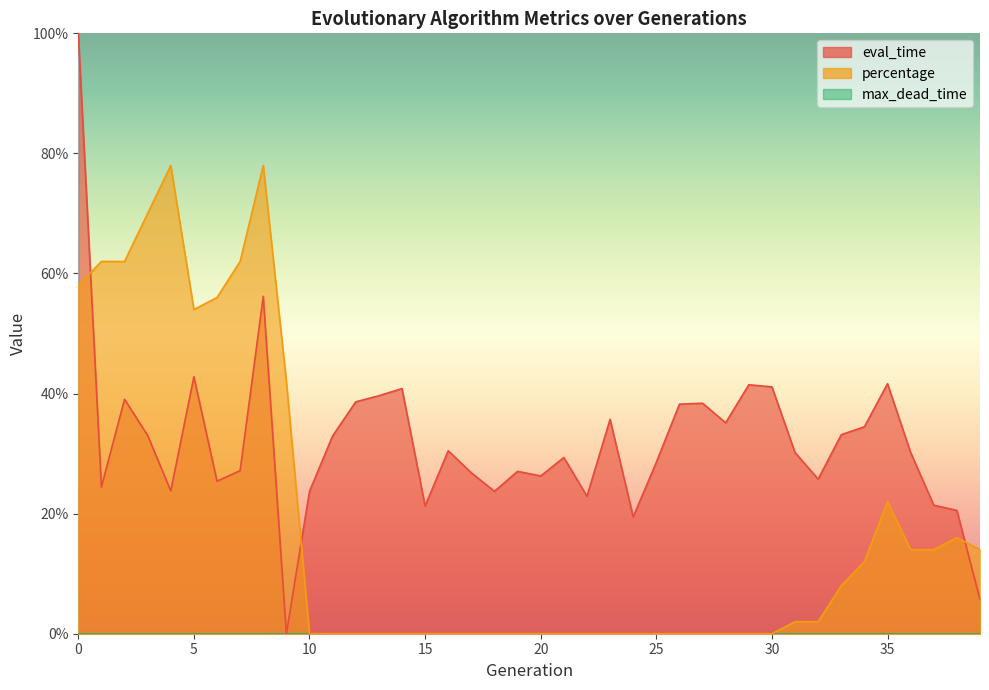

Reading left to right, transcribe all the data shown in this chart.

eval_time: 1.0	0.2	0.4	0.3	0.2	0.4	0.3	0.3	0.6	0.0	0.2	0.3	0.4	0.4	0.4	0.2	0.3	0.3	0.2	0.3	0.3	0.3	0.2	0.4	0.2	0.3	0.4	0.4	0.4	0.4	0.4	0.3	0.3	0.3	0.3	0.4	0.3	0.2	0.2	0.1
percentage: 0.6	0.6	0.6	0.7	0.8	0.5	0.6	0.6	0.8	0.4	0.0	0.0	0.0	0.0	0.0	0.0	0.0	0.0	0.0	0.0	0.0	0.0	0.0	0.0	0.0	0.0	0.0	0.0	0.0	0.0	0.0	0.0	0.0	0.1	0.1	0.2	0.1	0.1	0.2	0.1